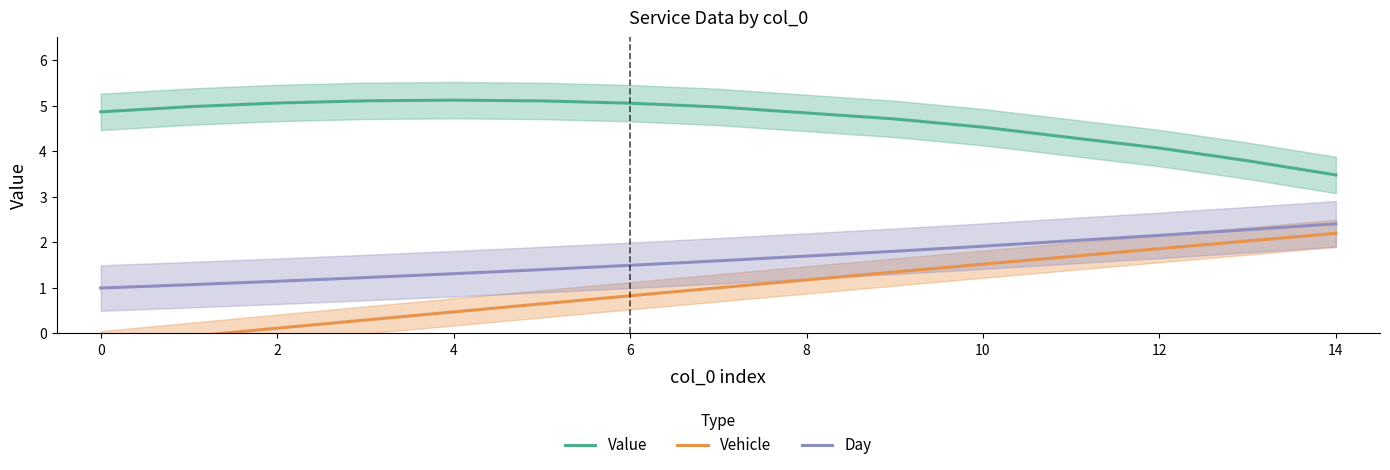

What is the lowest value of the Day series?

1.0